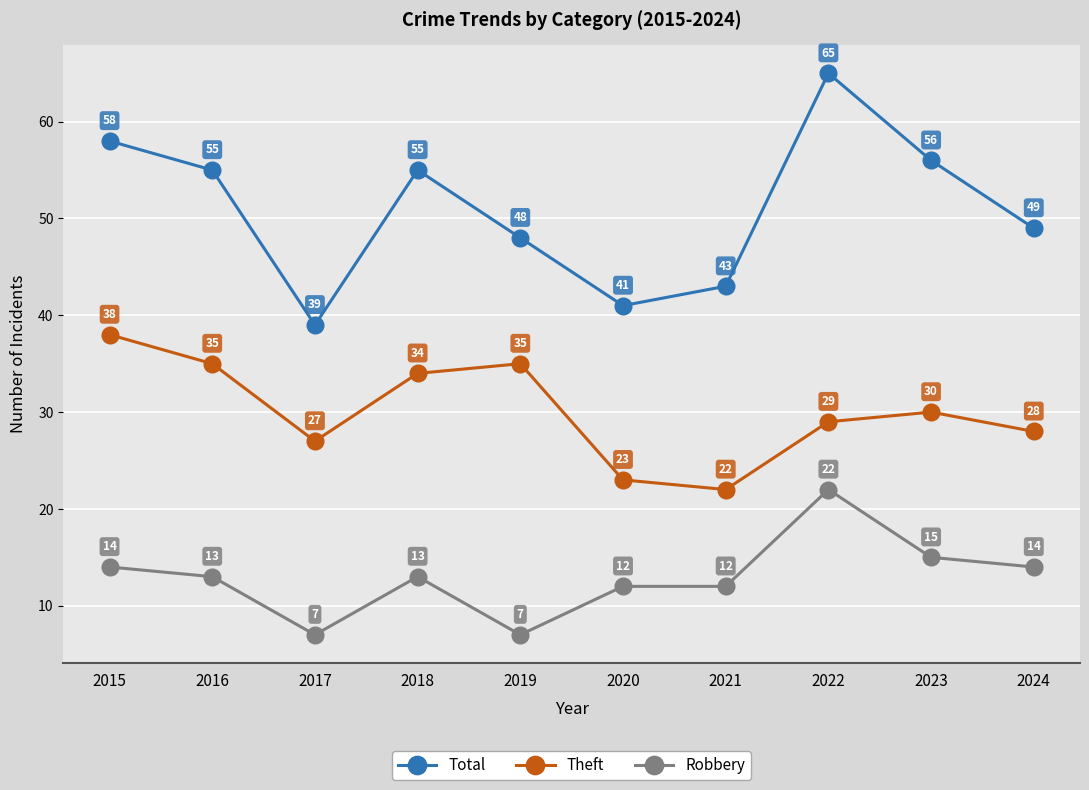

What is the value of the Total point at the 8th from the left?

65